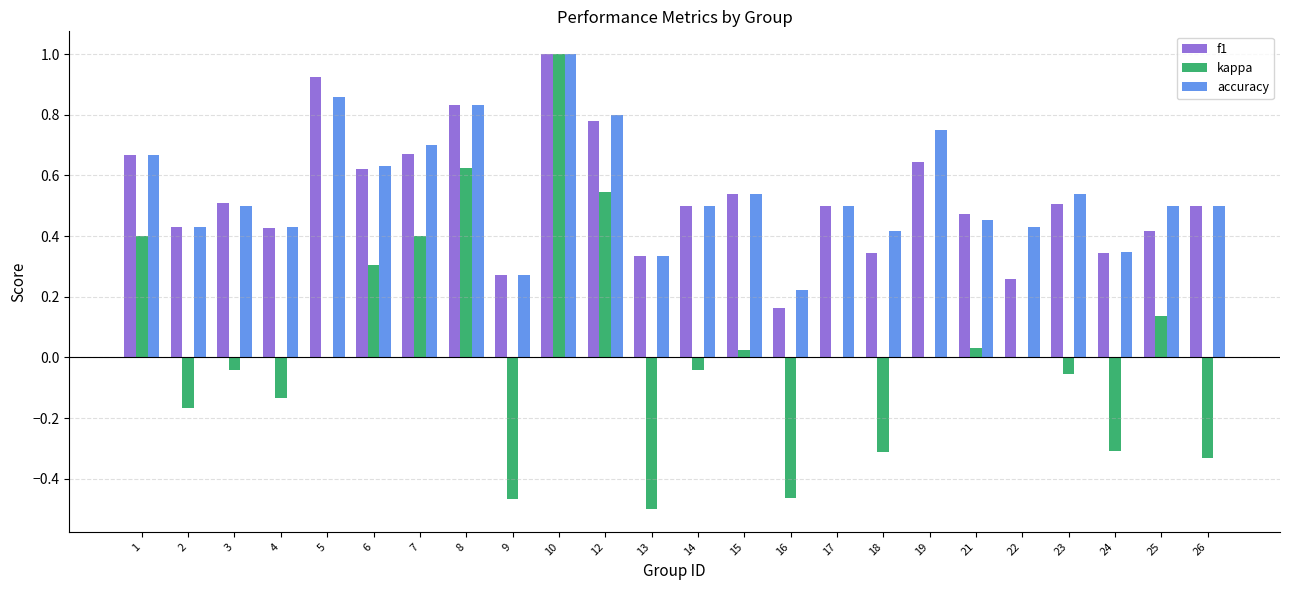

What is the highest value of the f1 series?

1.0